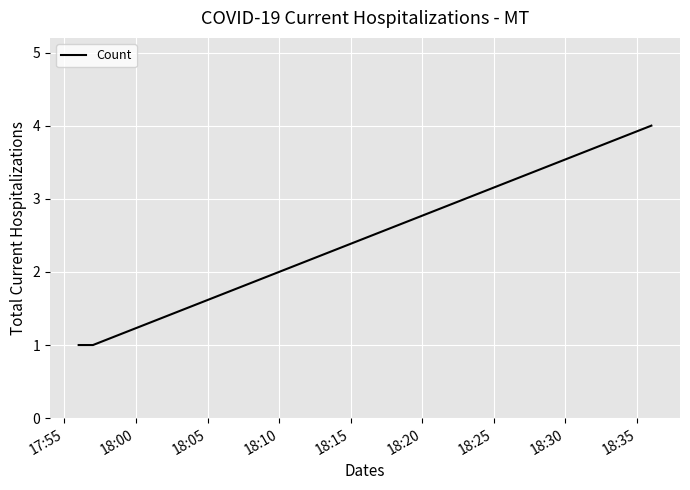

Count the number of data series in this chart.

1